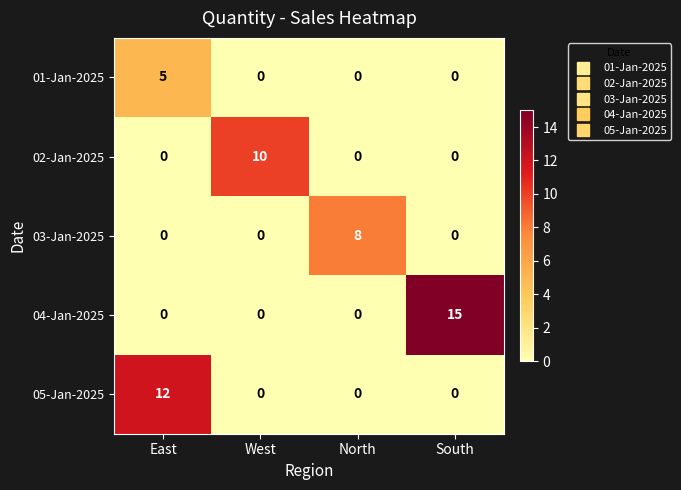

How many series are shown in this chart?

5